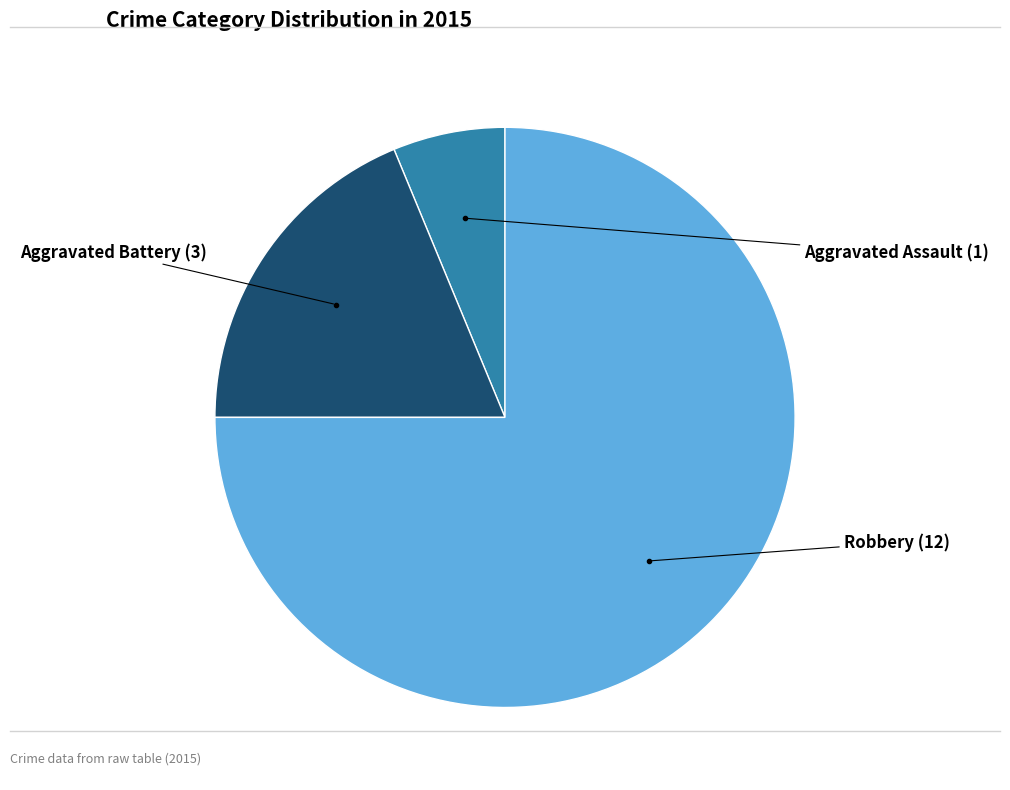

Does any single category account for the majority?

Yes